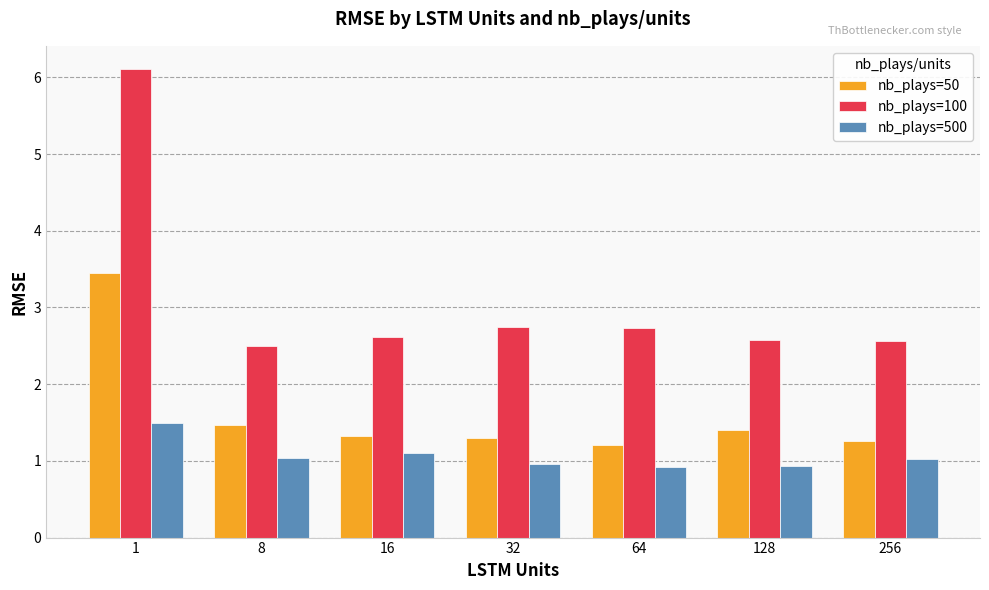

Which series has the widest spread of values?

nb_plays=100